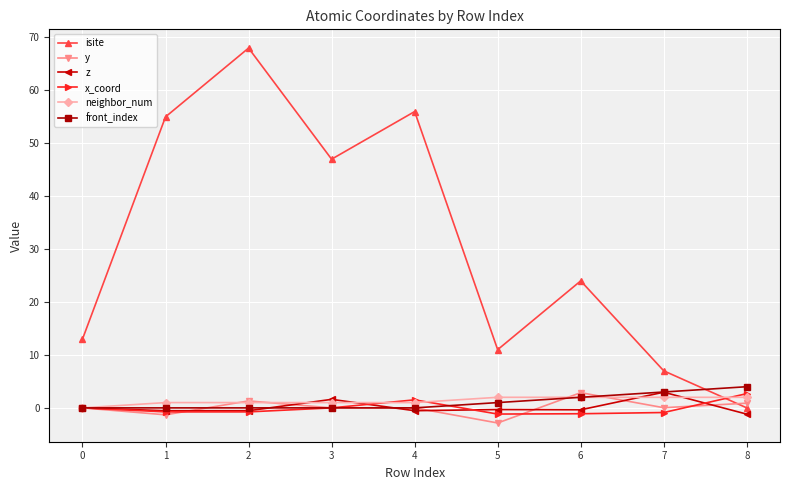

How many intersections are there between isite and y?

1